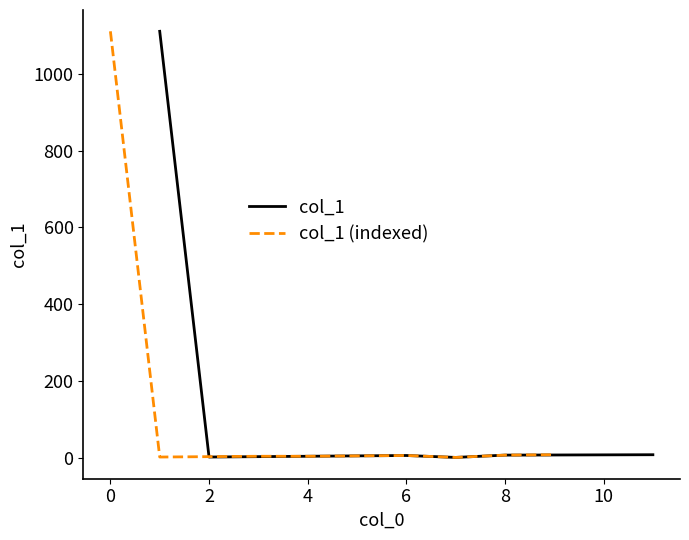

What is the difference between the col_1 (indexed) values at 6 and 8?

1